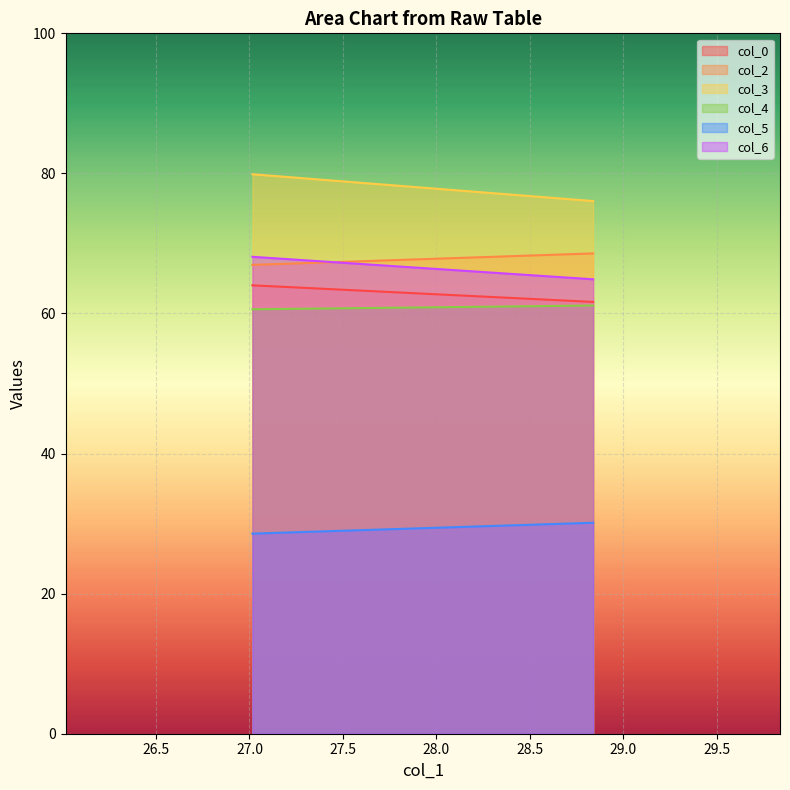

At which label does col_3 first exceed 79?

27.015625